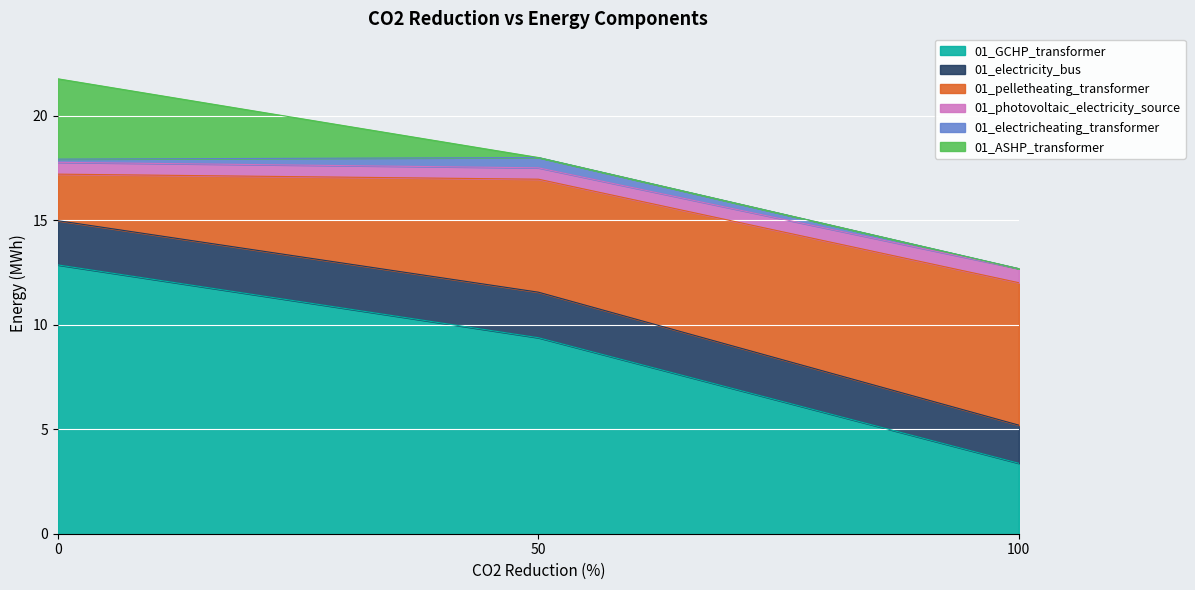

Which has a higher value, 50 or 100?

50